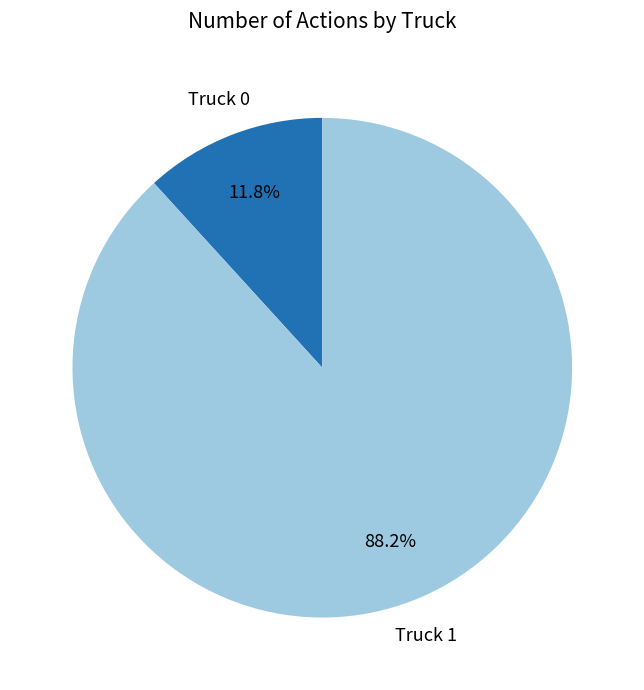

Is it true that Truck 0 is 12% of the pie?

True